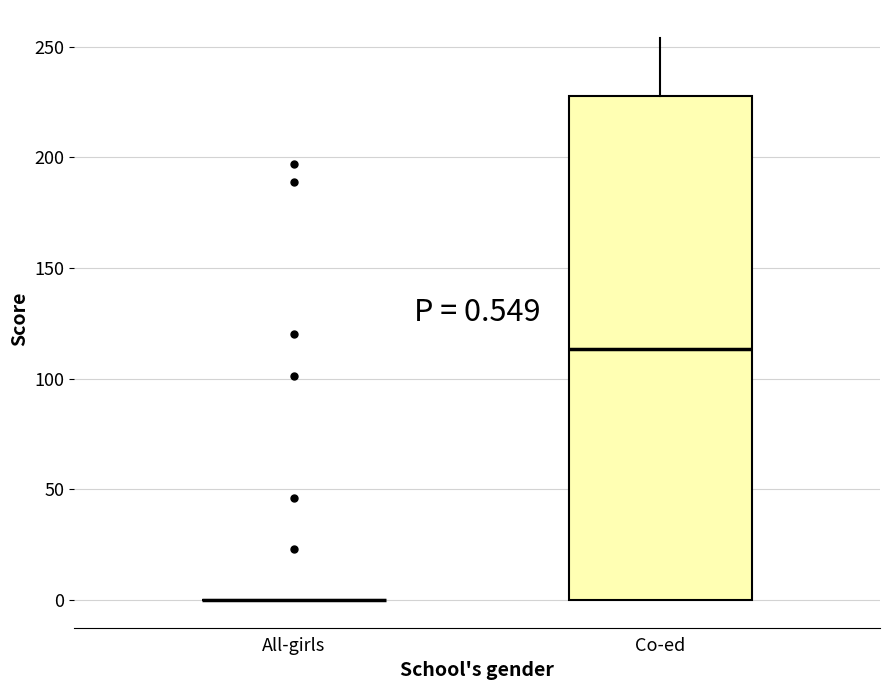

Which box is the tallest, from its lower edge to its upper edge?

Co-ed